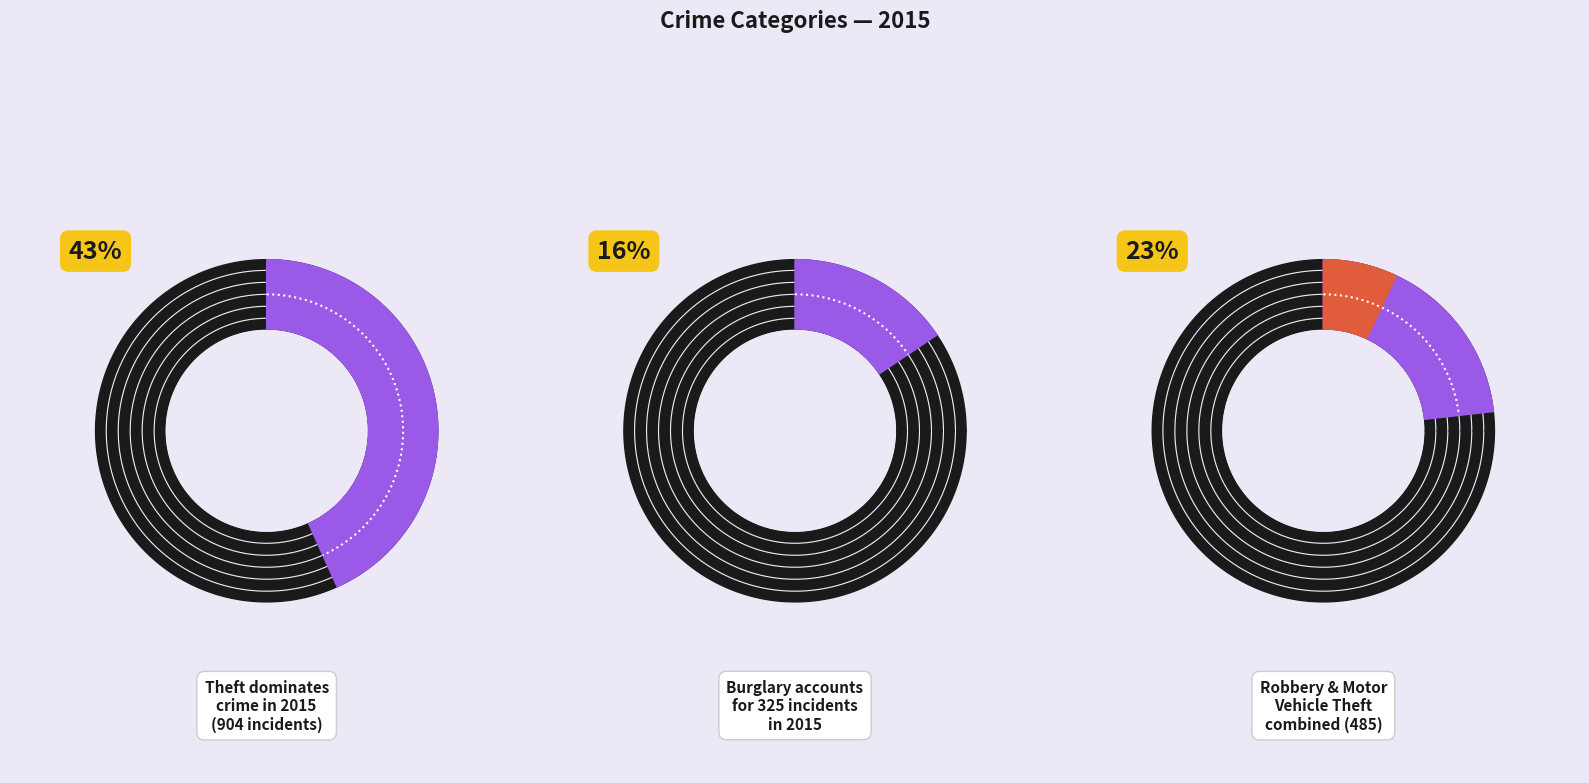

The Homicide slice represents 0% of the pie. True or false?

True